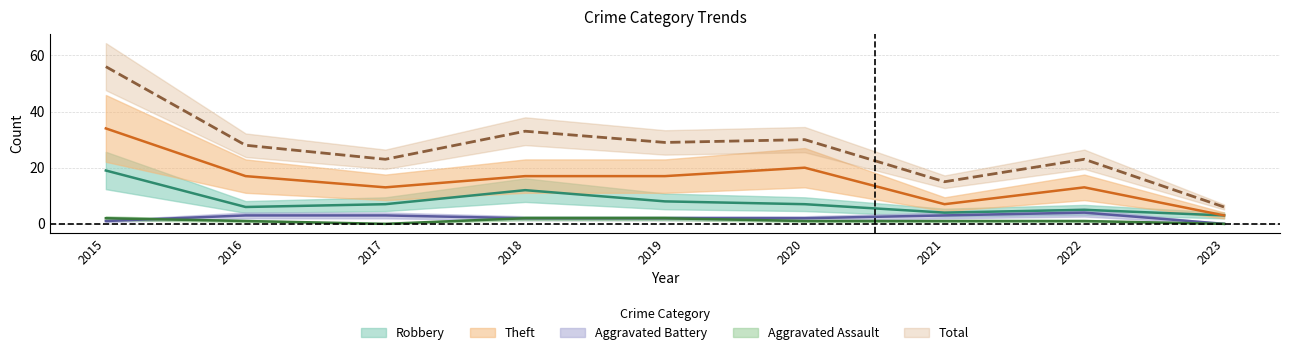

In Aggravated Battery, how many points are higher than both neighbors (excluding endpoints)?

1